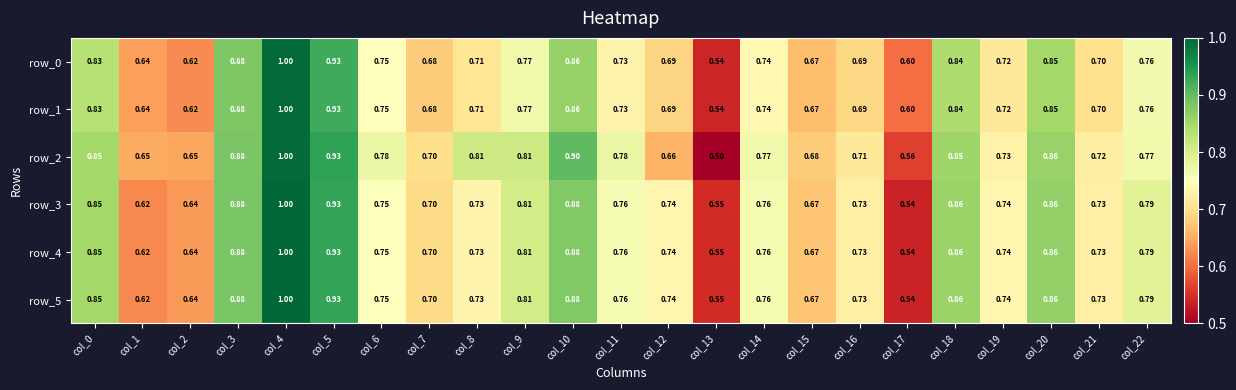

Which category has the lowest value in the row_5 series?

col_17